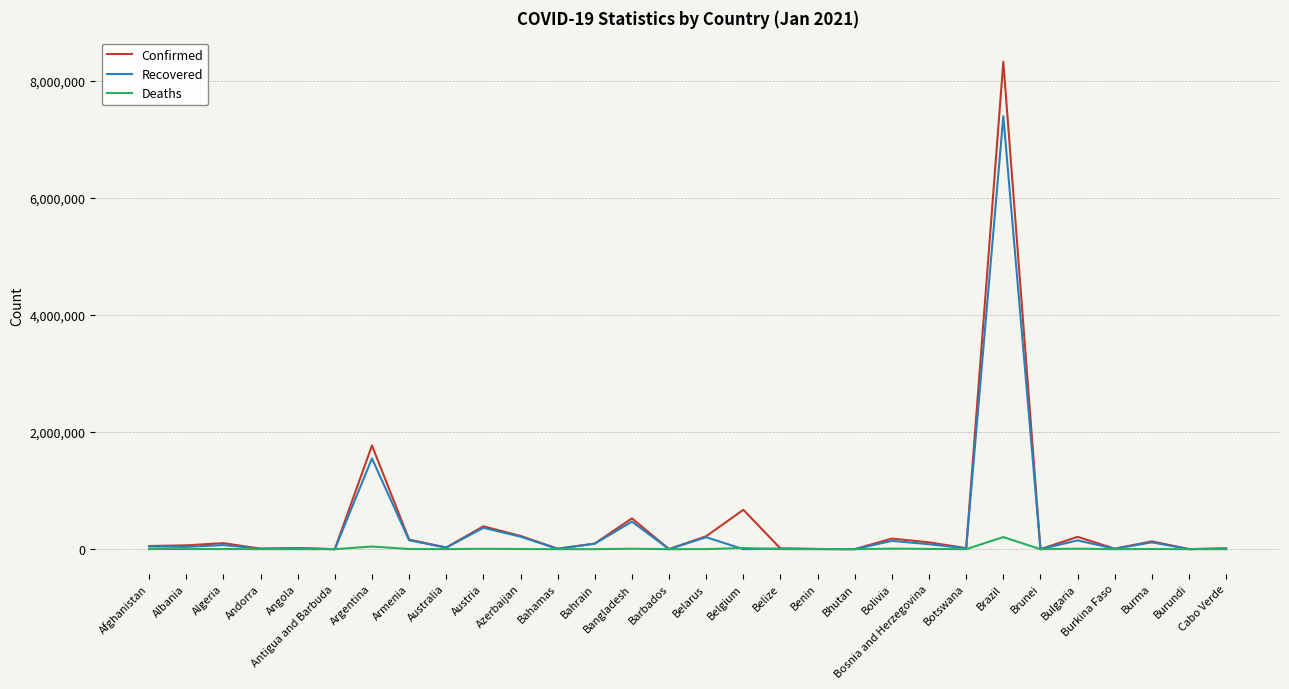

List the series in order of their overall mean, highest first.

Confirmed, Recovered, Deaths